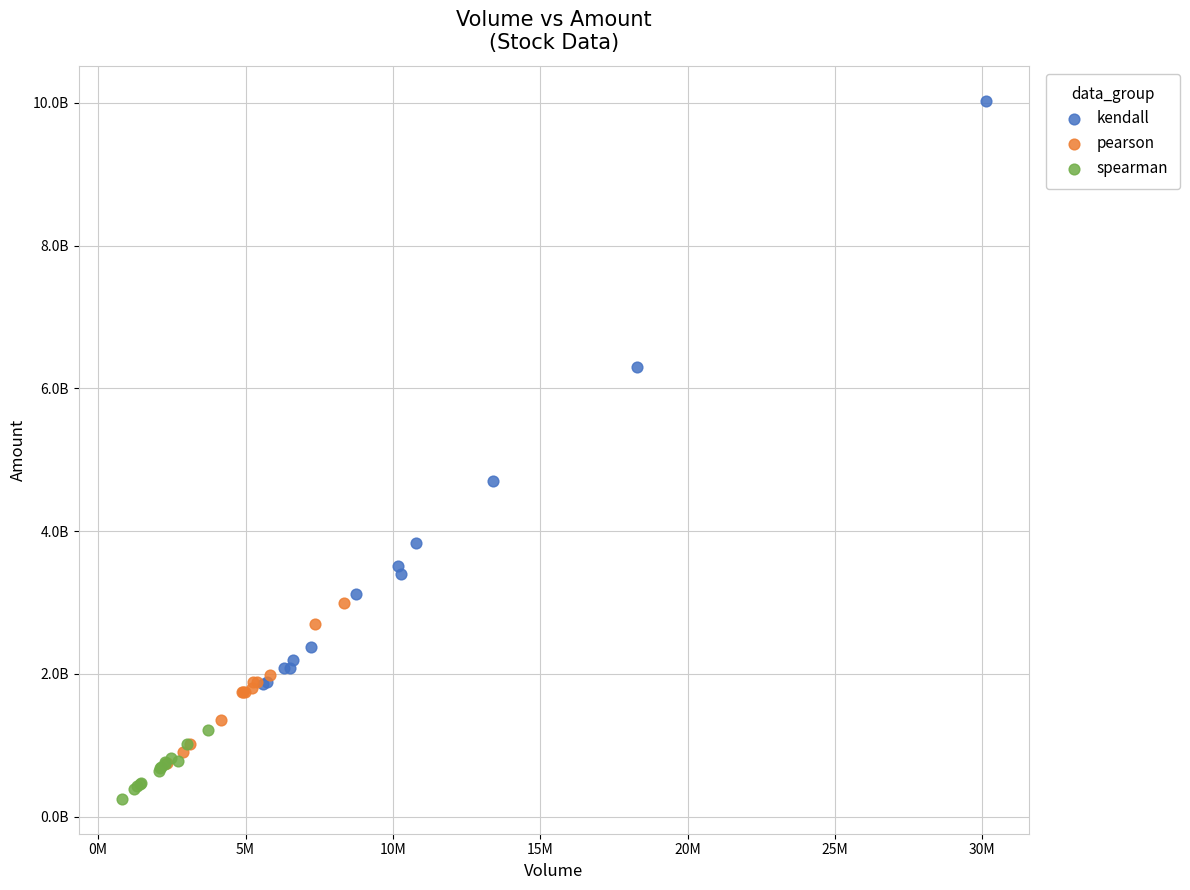

Which series reaches the minimum Y coordinate?

spearman